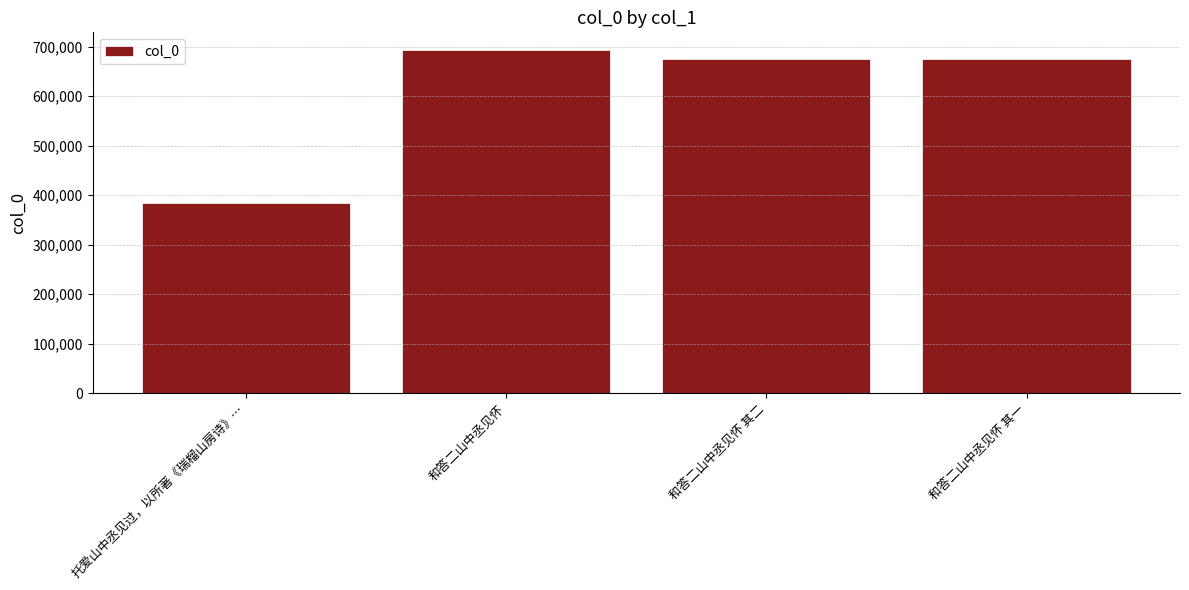

The value at 和答二山中丞见怀 is 209701. True or false?

False